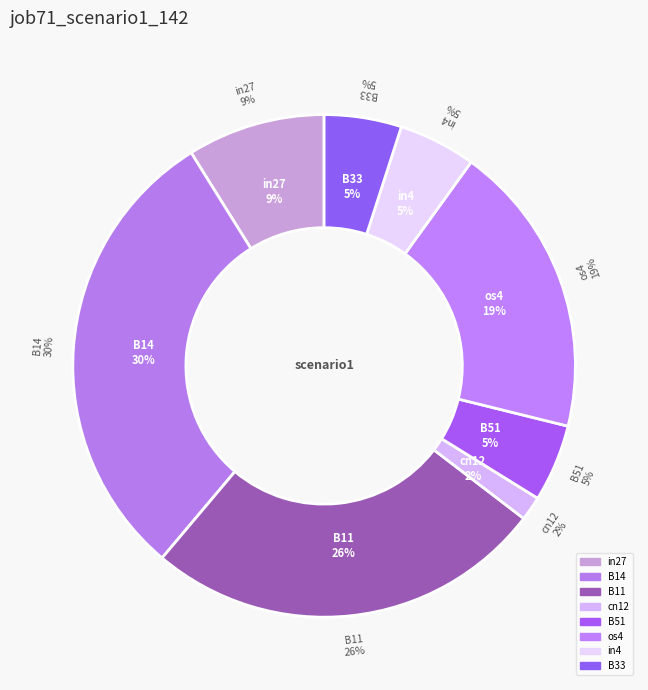

Count the number of slices in the pie.

8